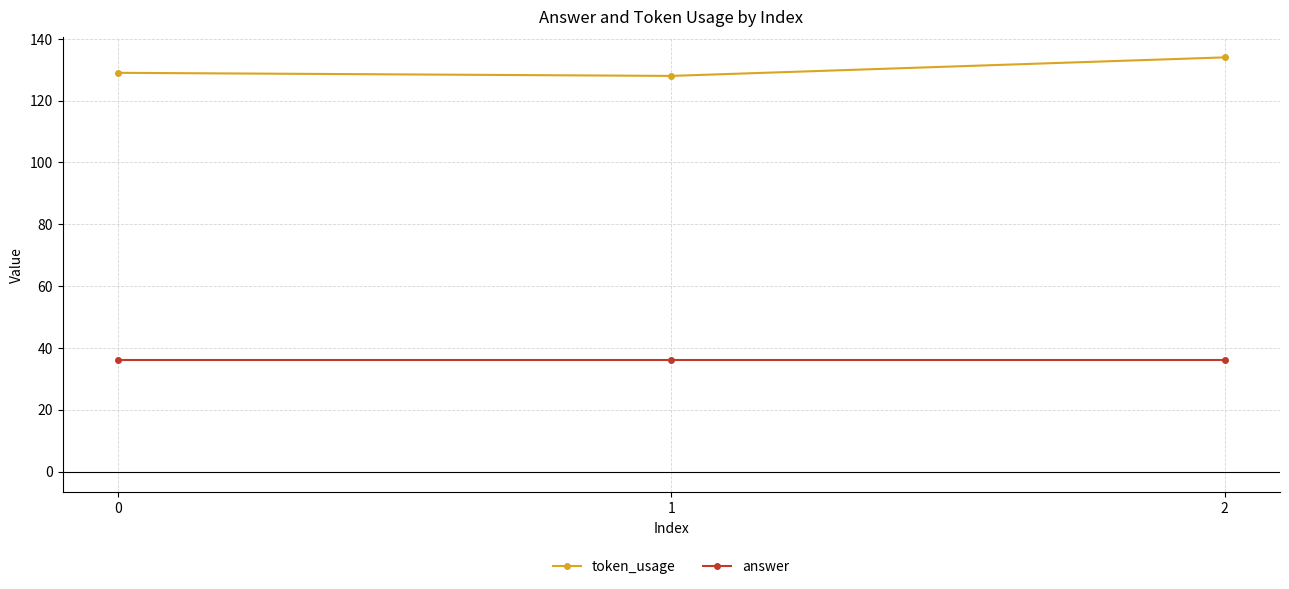

Which series has the largest total across all categories?

token_usage